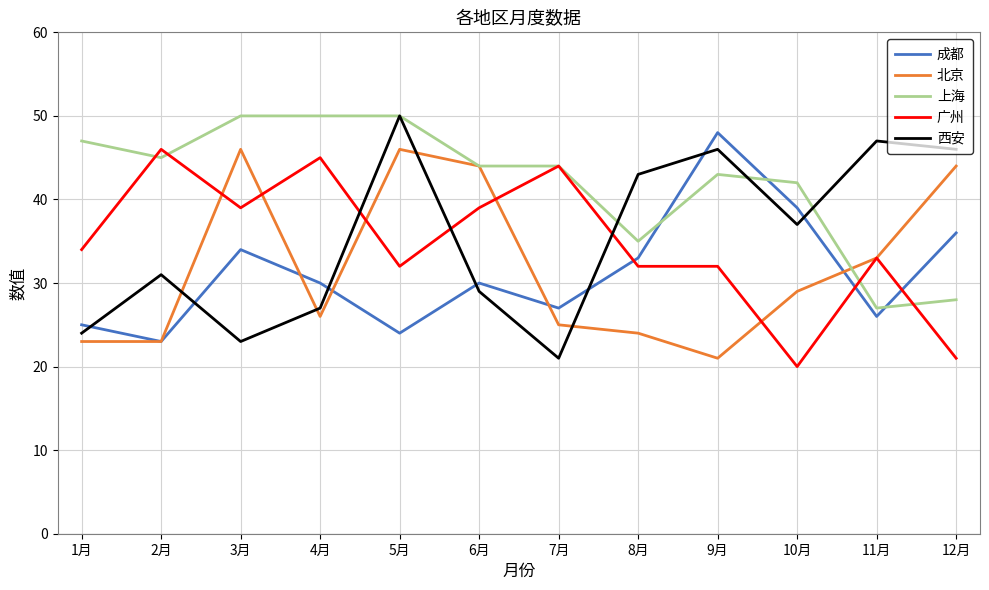

What position from the left is 2月?

2